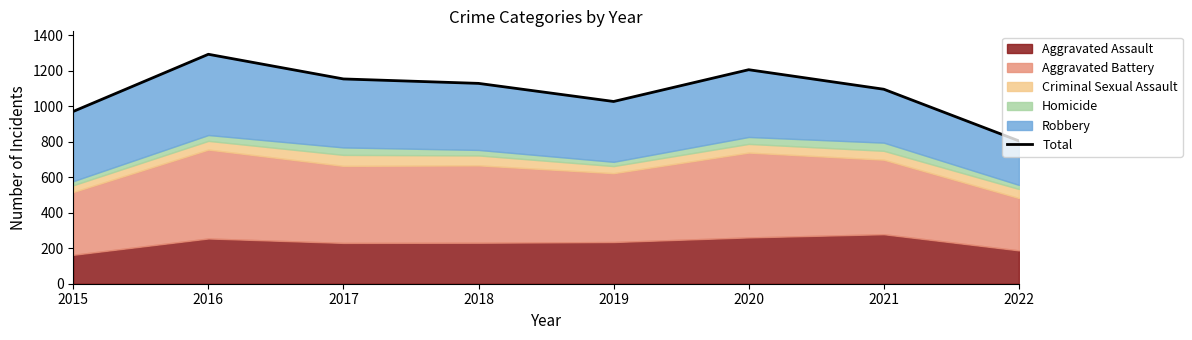

What is the average value?

1085